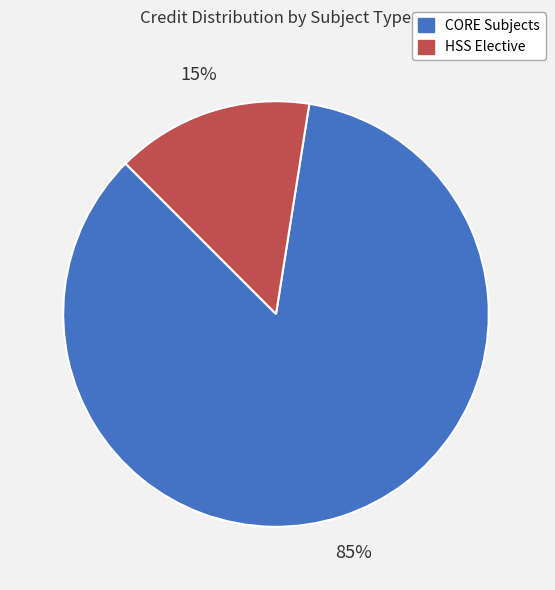

Does any single category account for the majority?

Yes